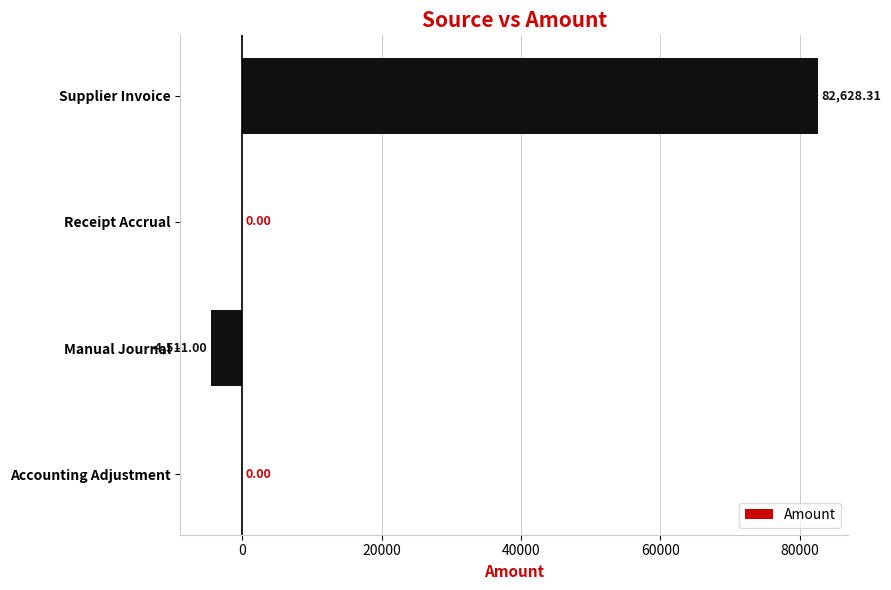

At which category does the chart reach its peak across all series?

Supplier Invoice